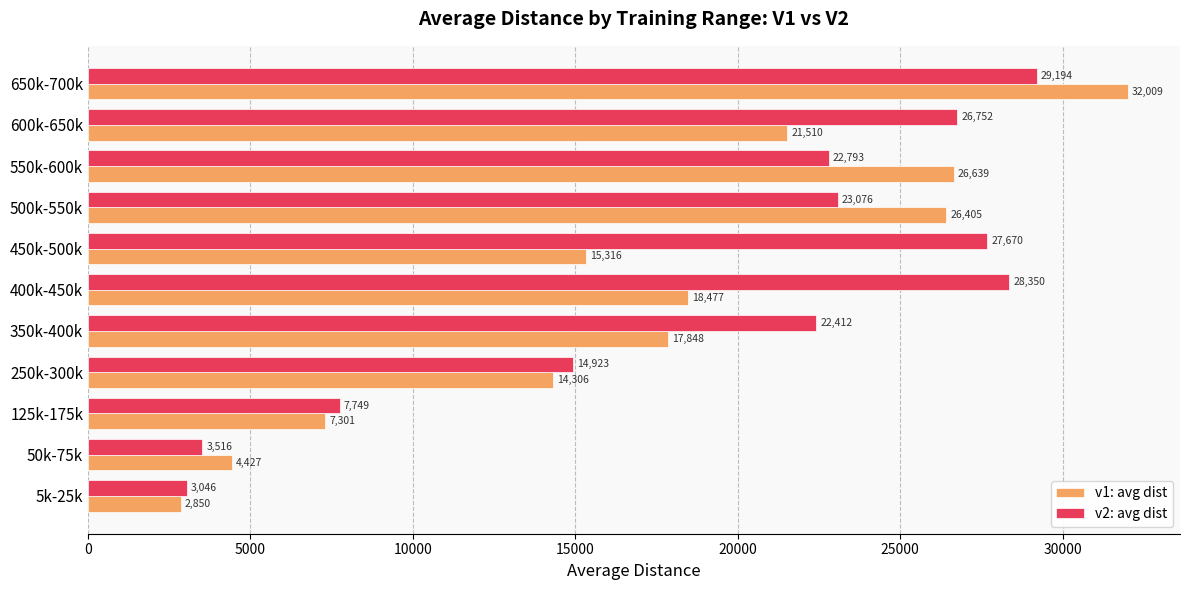

Is the value of v1: avg dist at 400k-450k greater than the value of v2: avg dist at 650k-700k?

No